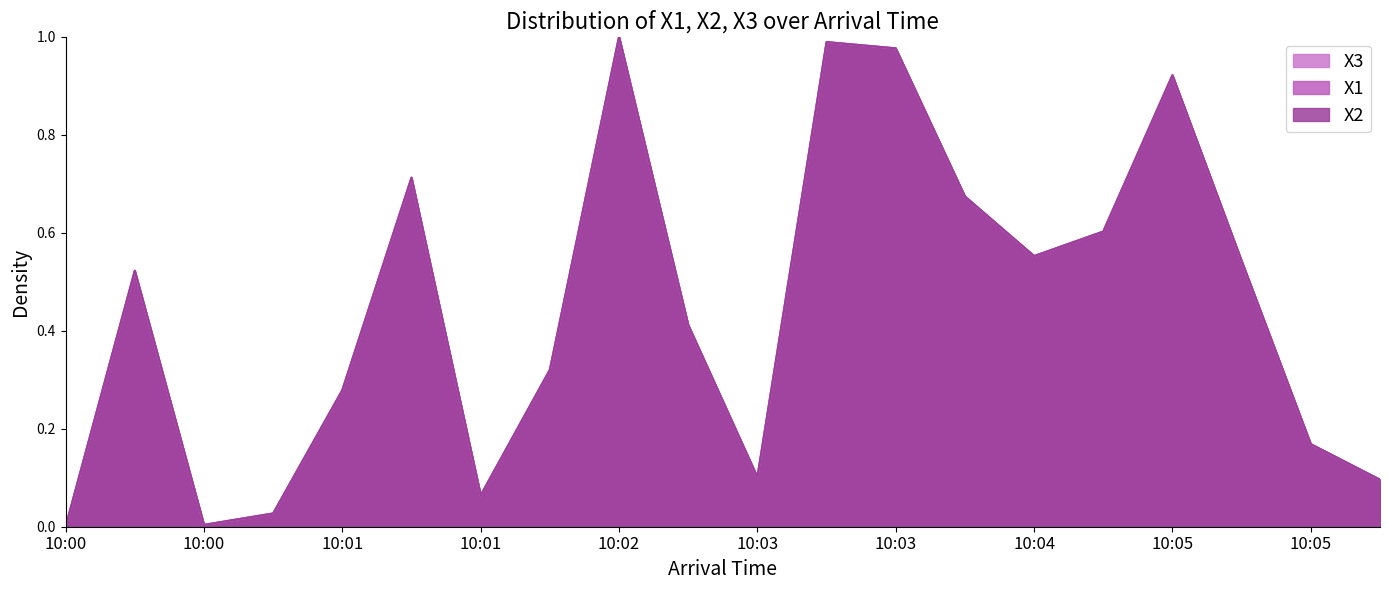

Which series has the widest spread of values?

X1